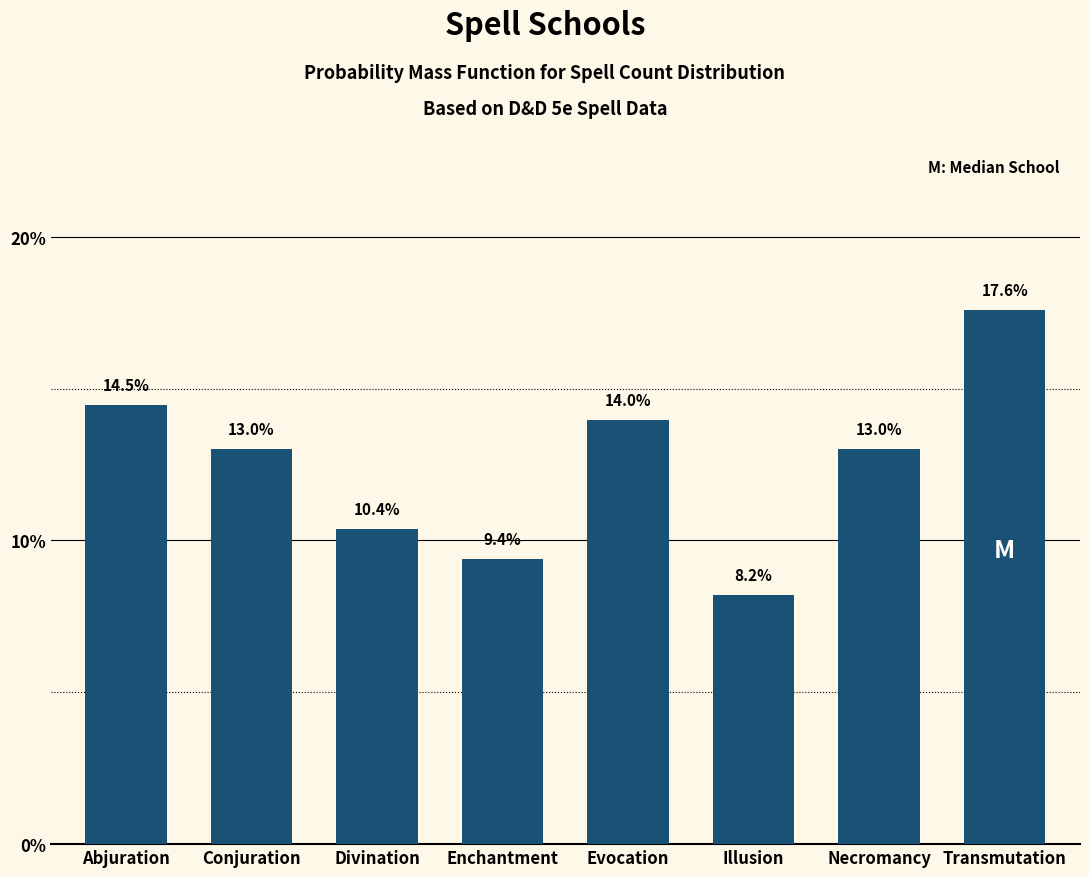

Reading left to right, what are all the values shown in this chart?

14.5	13.0	10.4	9.4	14.0	8.2	13.0	17.6